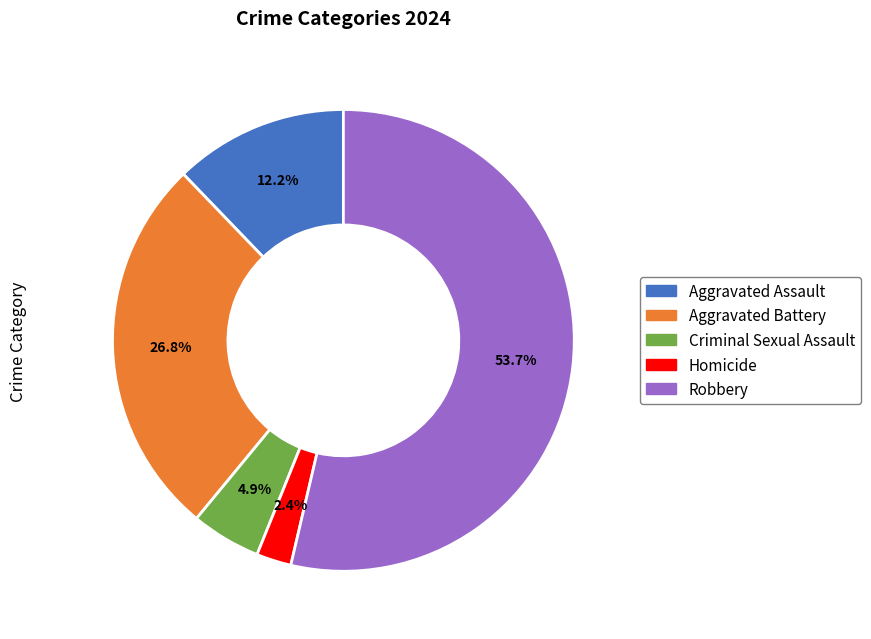

Which slice is the largest?

Robbery